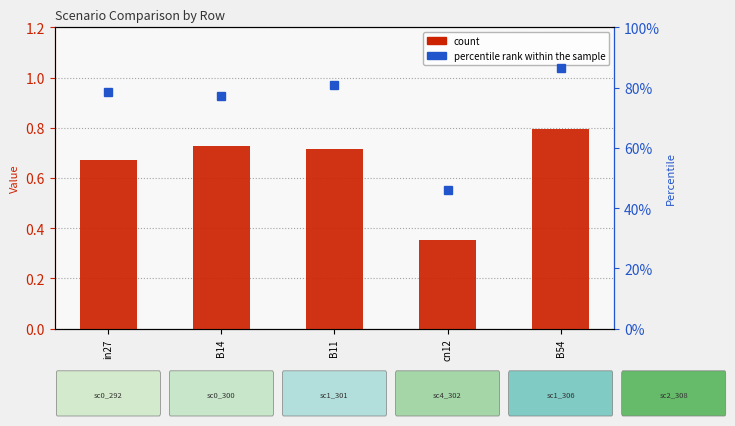

At which label does count reach its minimum?

cn12